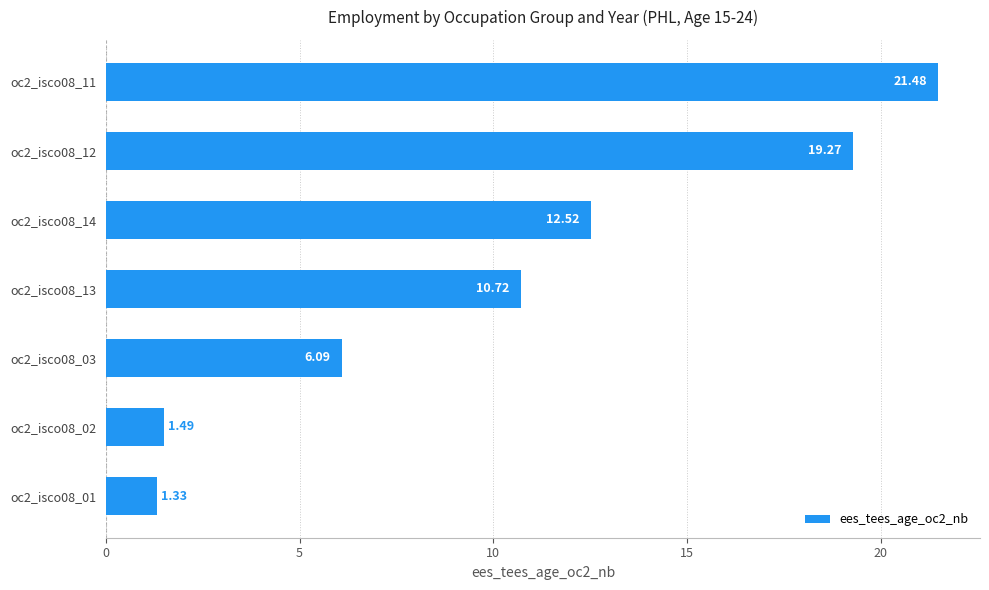

Approximately how many times larger is the value at oc2_isco08_14 compared to oc2_isco08_03?

2.1